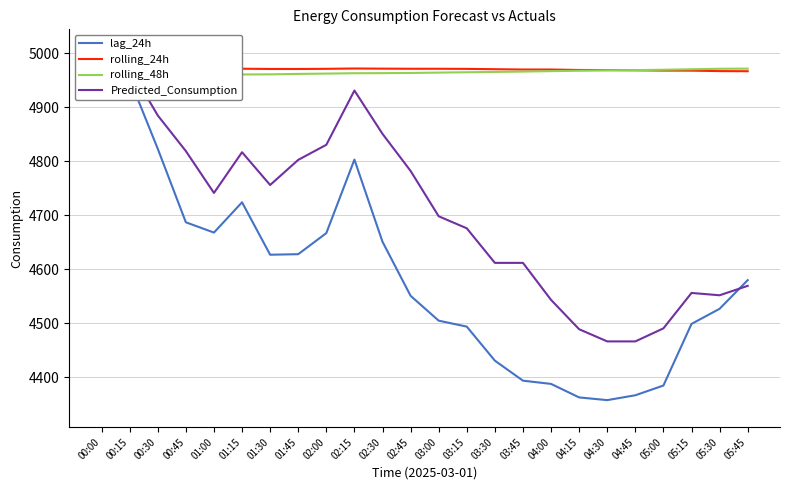

What are all the series names shown in the legend?

lag_24h, rolling_24h, rolling_48h, Predicted_Consumption